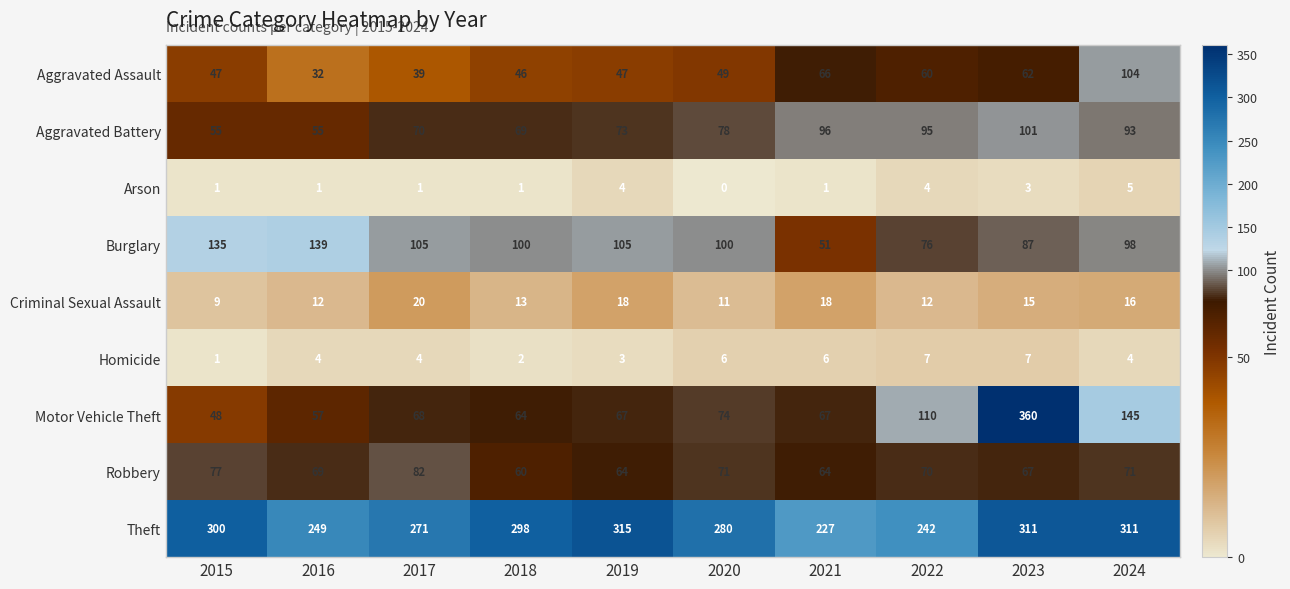

List the series in order of their peak value, lowest first.

Arson, Homicide, Criminal Sexual Assault, Robbery, Aggravated Battery, Aggravated Assault, Burglary, Theft, Motor Vehicle Theft